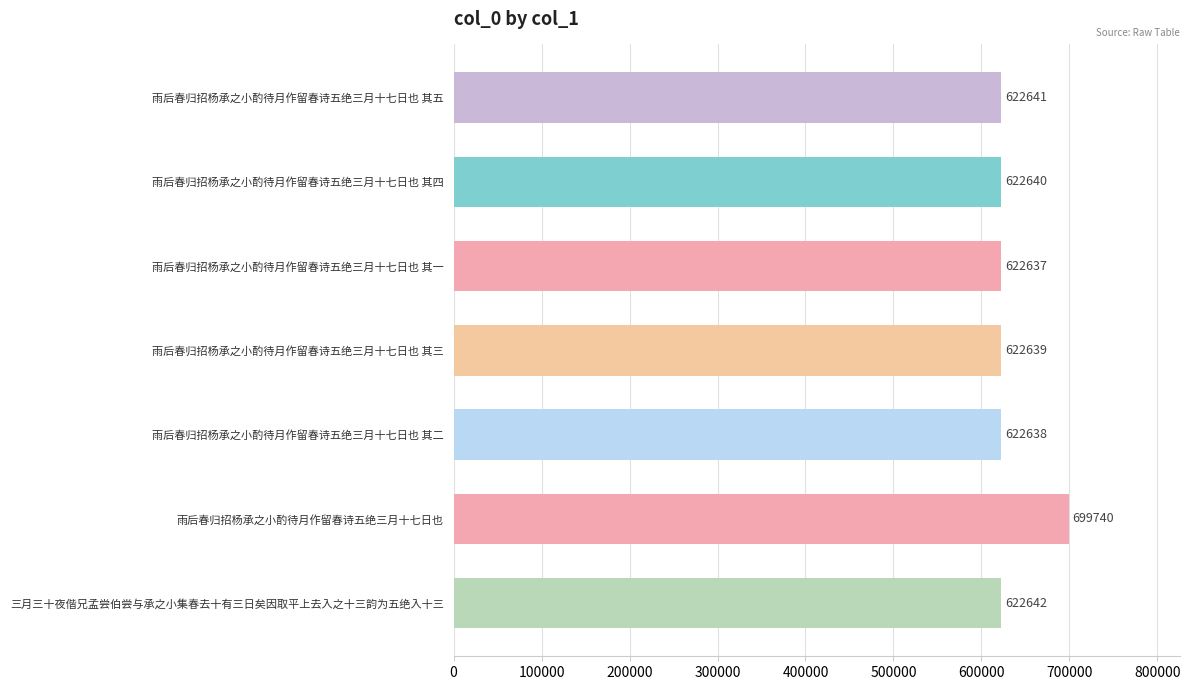

List the labels in order of value, smallest first.

雨后春归招杨承之小酌待月作留春诗五绝三月十七日也 其一, 雨后春归招杨承之小酌待月作留春诗五绝三月十七日也 其二, 雨后春归招杨承之小酌待月作留春诗五绝三月十七日也 其三, 雨后春归招杨承之小酌待月作留春诗五绝三月十七日也 其四, 雨后春归招杨承之小酌待月作留春诗五绝三月十七日也 其五, 三月三十夜偕兄孟尝伯尝与承之小集春去十有三日矣因取平上去入之十三韵为五绝入十三, 雨后春归招杨承之小酌待月作留春诗五绝三月十七日也